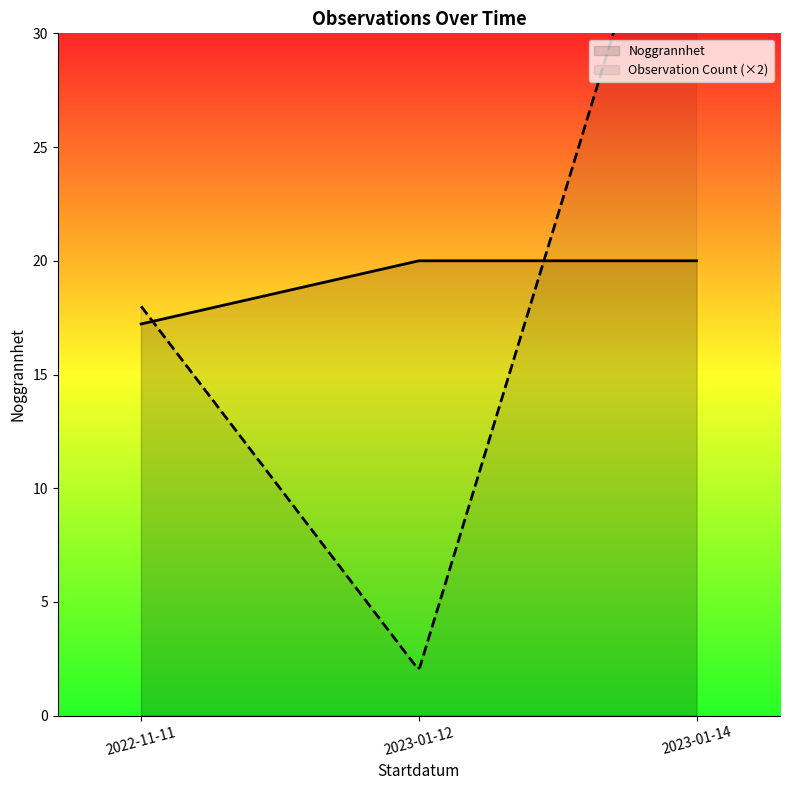

What is the difference between the highest and lowest values at 2023-01-14?

19